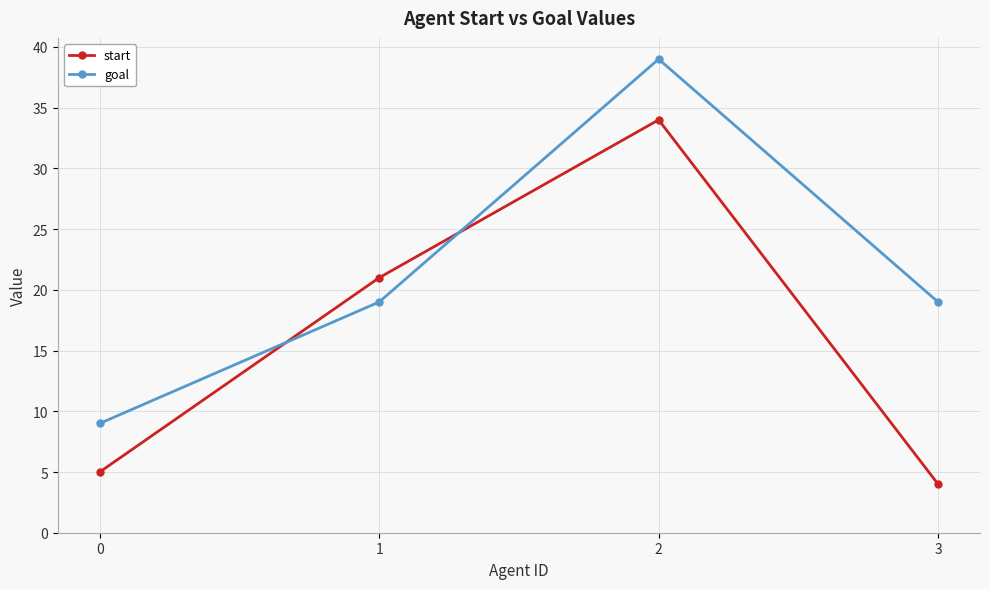

What is the difference between the highest and lowest values at 2?

5